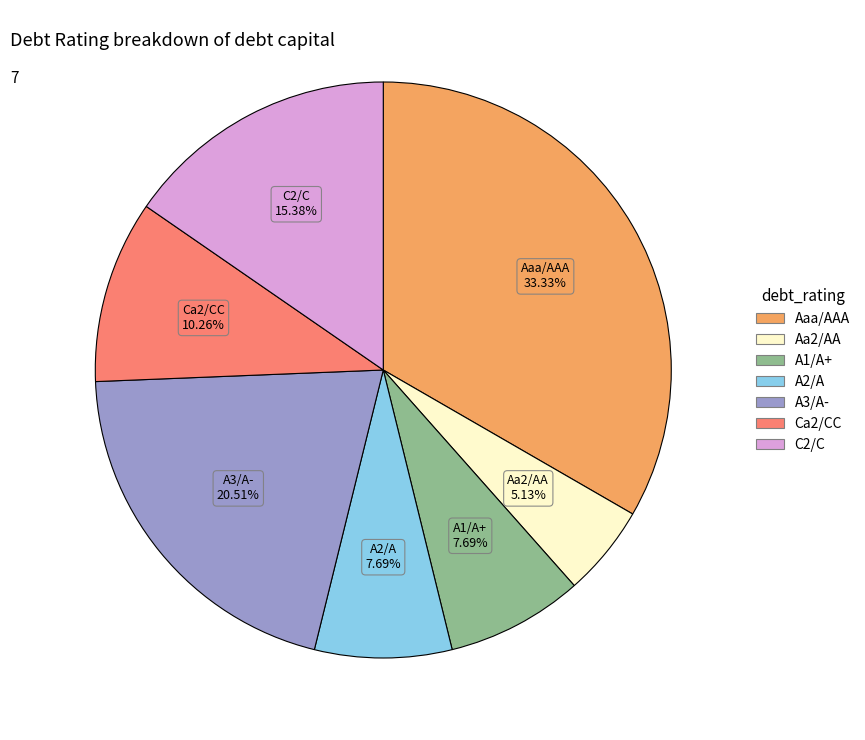

Does Aaa/AAA account for over 50% of the chart?

No